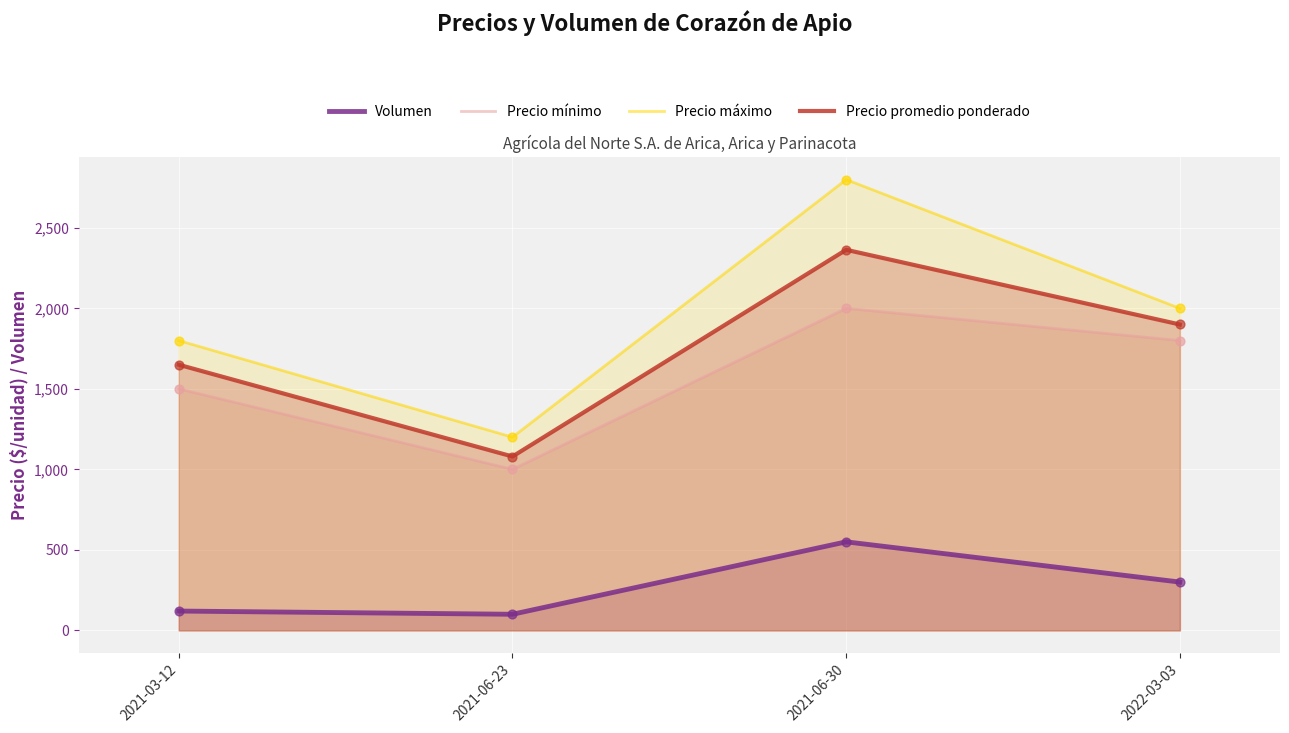

Which series reaches the maximum Y coordinate?

Precio máximo